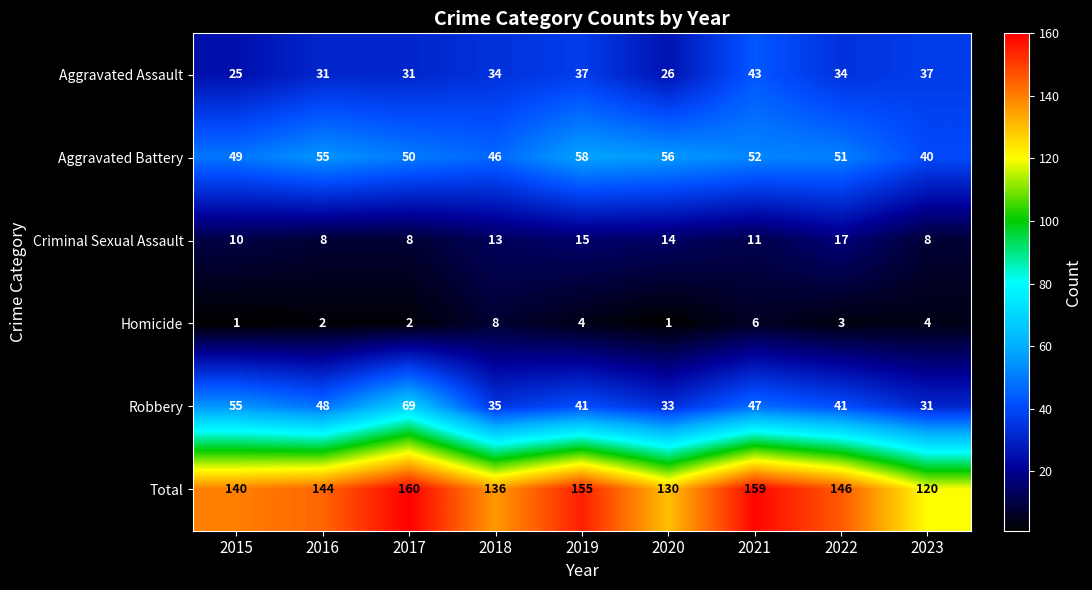

Count the number of categories in the chart.

9